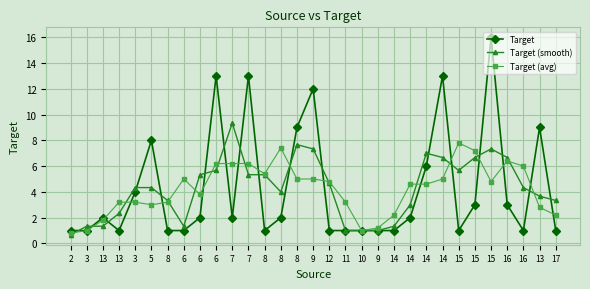

List the labels in order of Target (smooth) value, largest first.

7, 8, 9, 15, 14, 14, 15, 16, 6, 15, 6, 7, 8, 12, 3, 5, 16, 8, 13, 8, 17, 14, 13, 3, 13, 6, 14, 11, 10, 9, 2